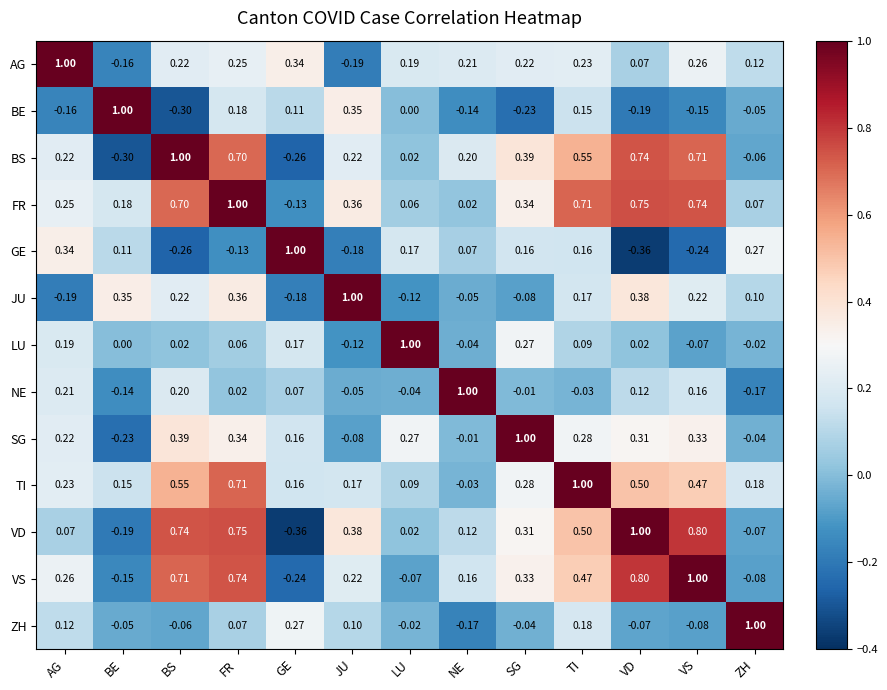

At which category is the sum across all series the highest?

FR